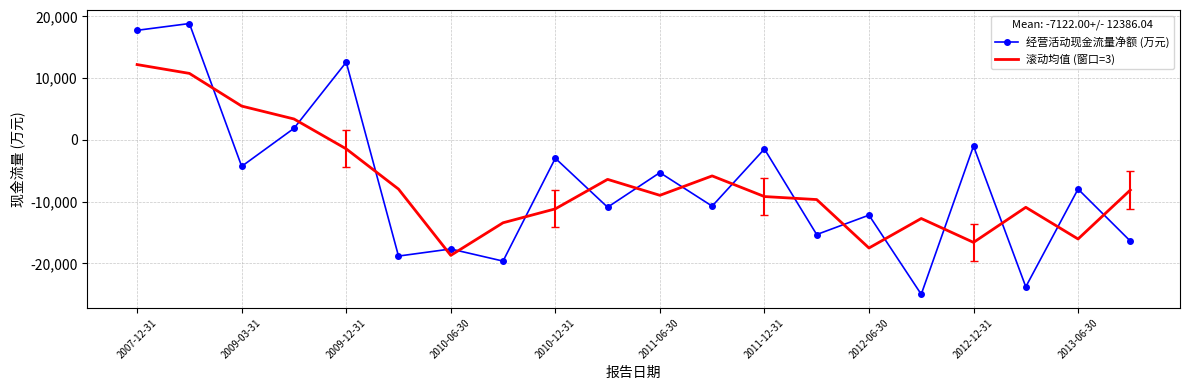

True or false: 滚动均值 (窗口=3) has more than 1 interior local peaks.

True